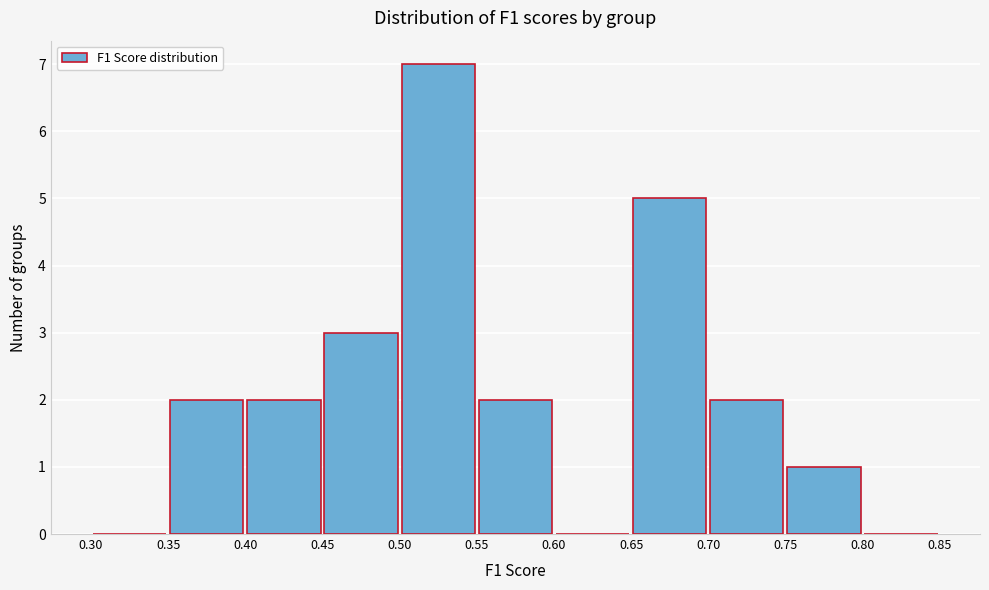

Reading left to right, list every bar in this chart as the range it spans on the x-axis followed by its height. The values are not printed on the chart, so give them approximately, as read against the axis.

0.30 to 0.35: 0
0.35 to 0.40: 2
0.40 to 0.45: 2
0.45 to 0.50: 3
0.50 to 0.55: 7
0.55 to 0.60: 2
0.60 to 0.65: 0
0.65 to 0.70: 5
0.70 to 0.75: 2
0.75 to 0.80: 1
0.80 to 0.85: 0